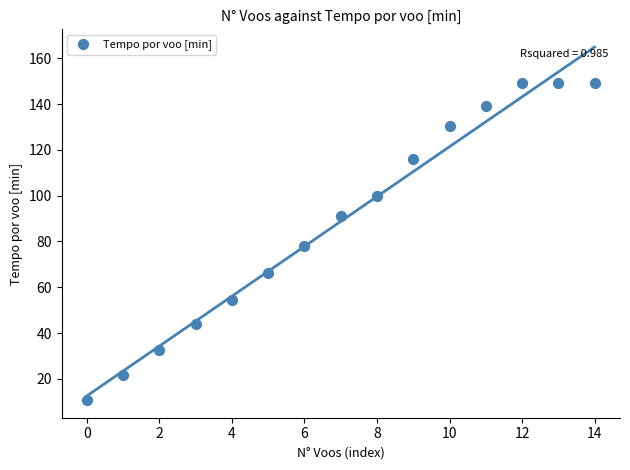

What is the range of Y values (max minus min)?

138.4